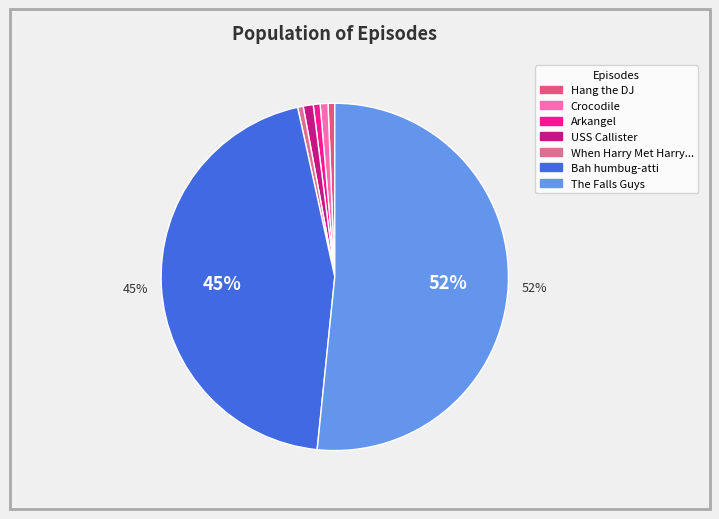

Does Crocodile account for over 50% of the chart?

No